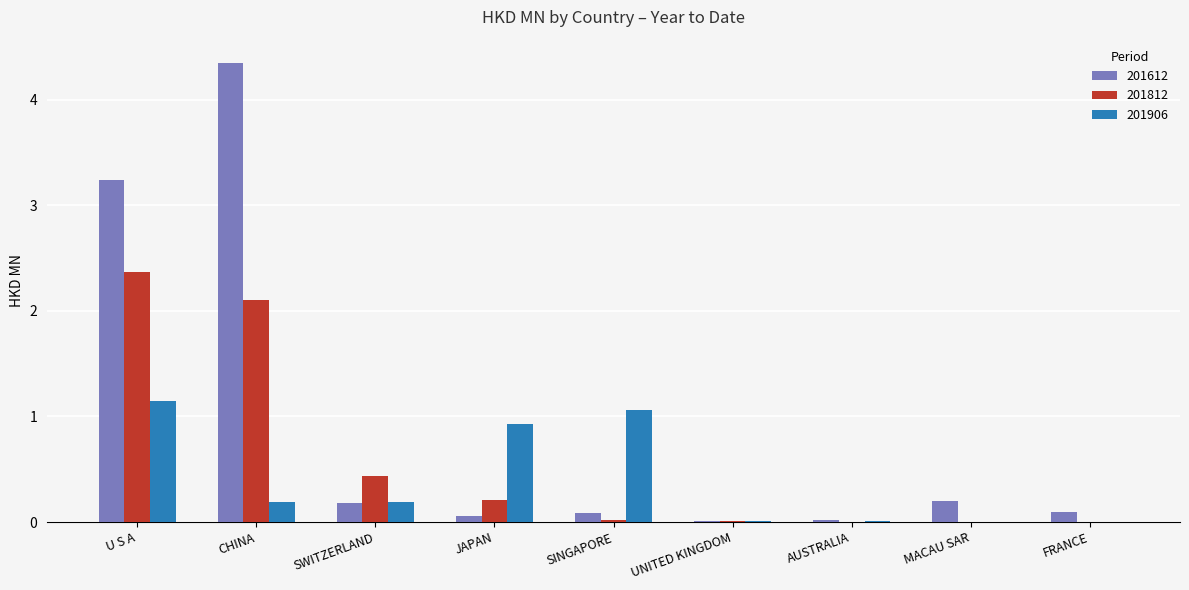

Which series has the largest total across all categories?

201612